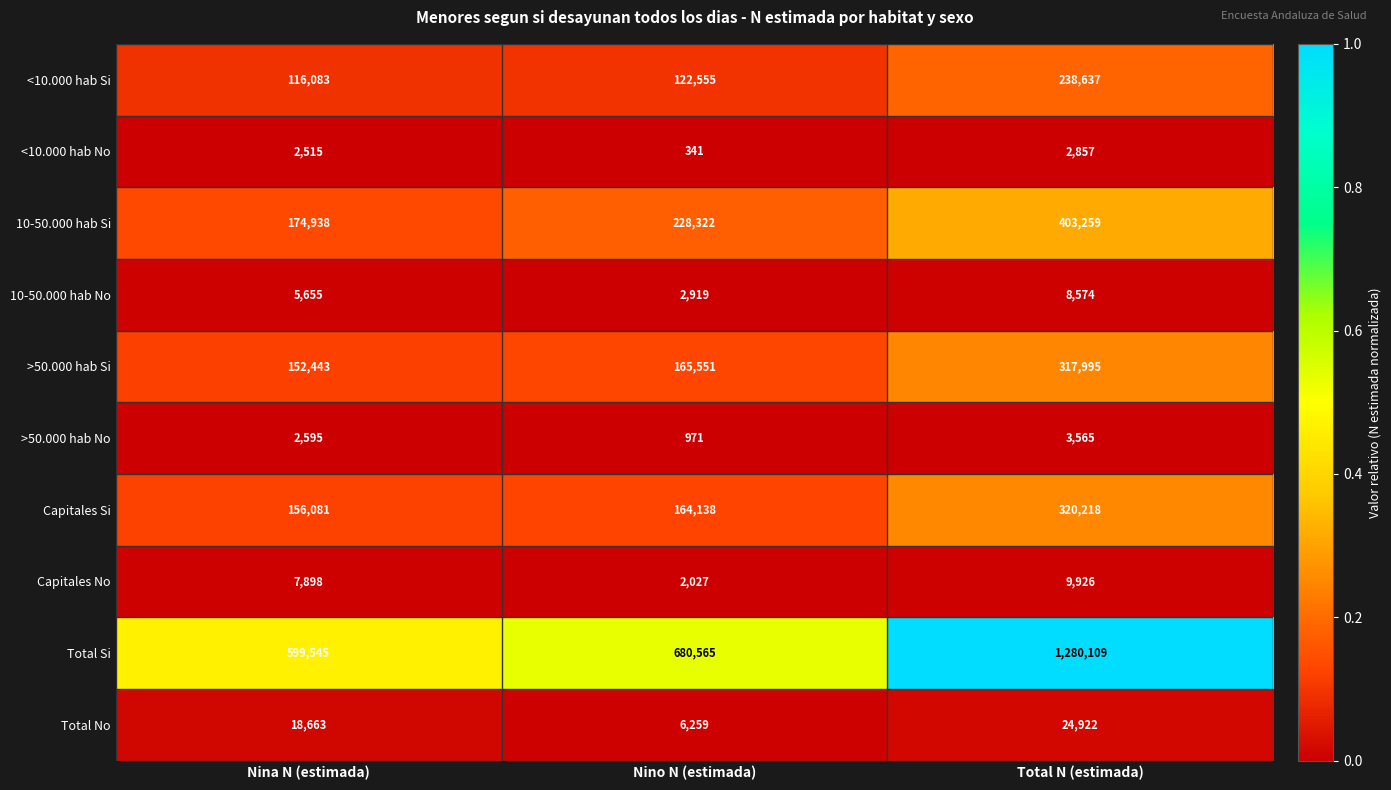

List the series in order of their peak value, lowest first.

<10.000 hab No, >50.000 hab No, 10-50.000 hab No, Capitales No, Total No, <10.000 hab Si, >50.000 hab Si, Capitales Si, 10-50.000 hab Si, Total Si